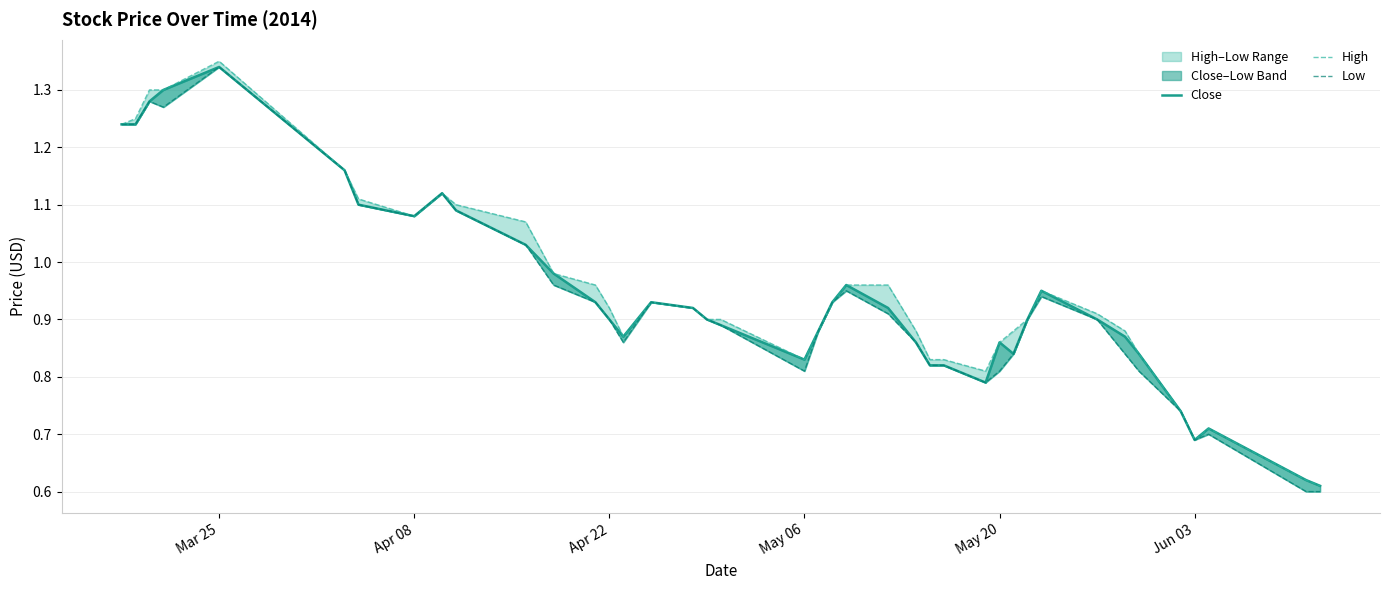

The Low series shows 1.1 at Apr 08. True or false?

True